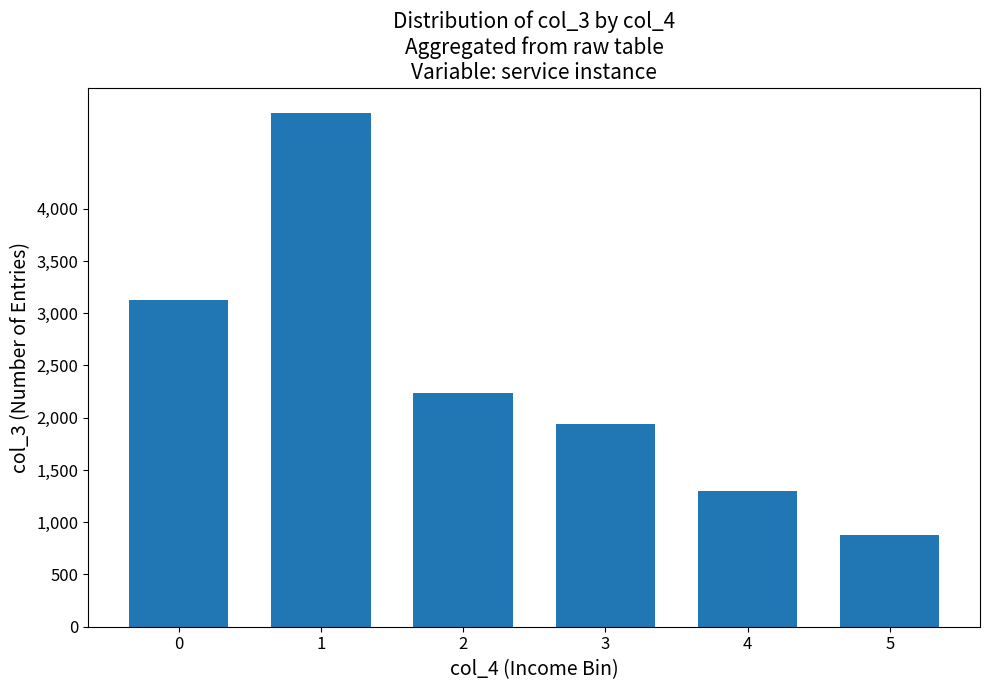

Which category has the highest value across all series?

1